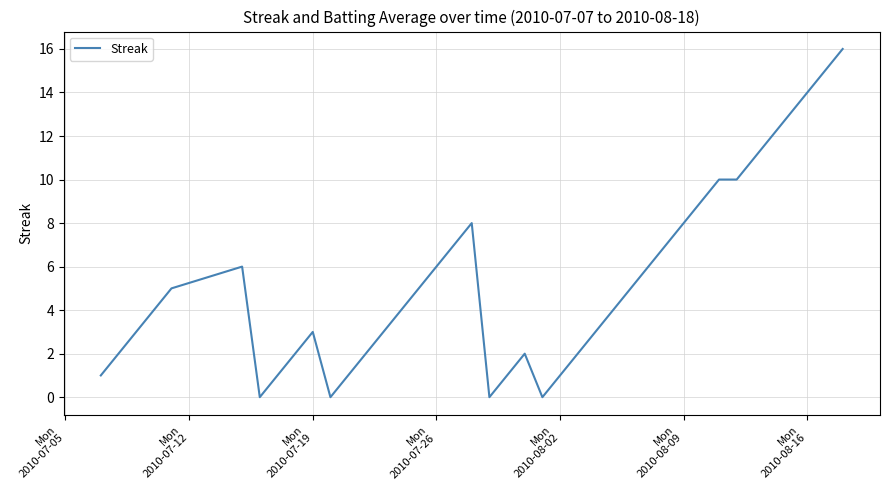

What is the maximum value shown in the chart?

16